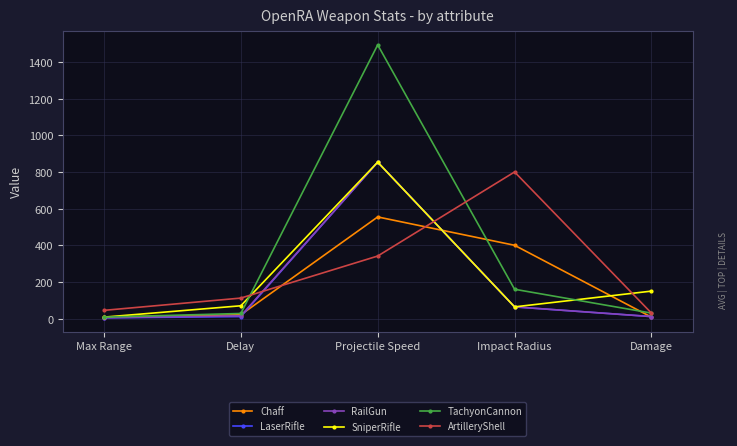

What is the spread (max minus min) of values at Impact Radius?

736.0